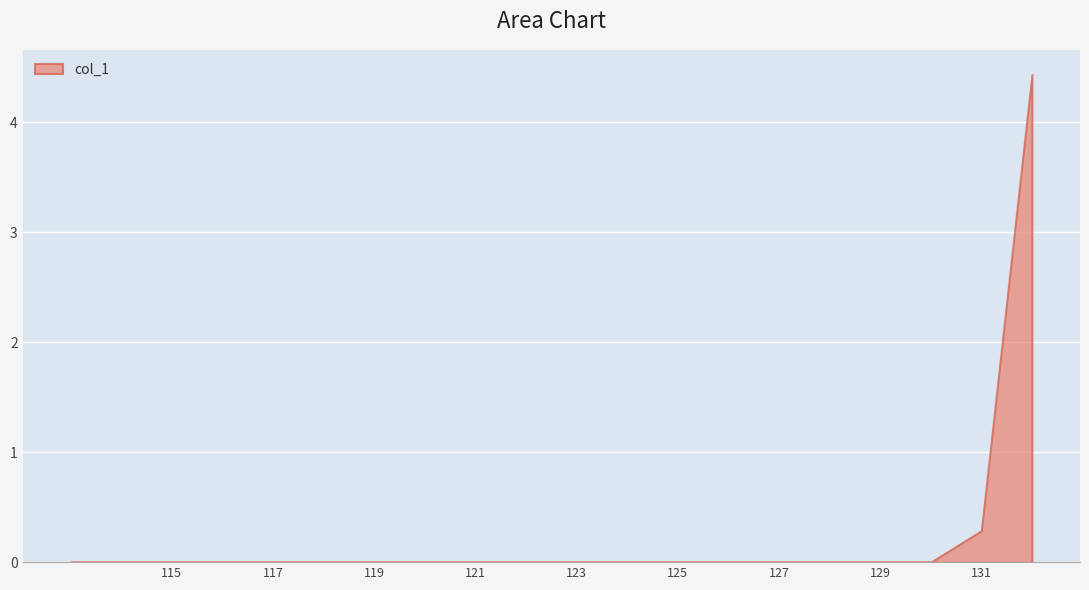

True or false: the data shows 0.0 at 123.

True